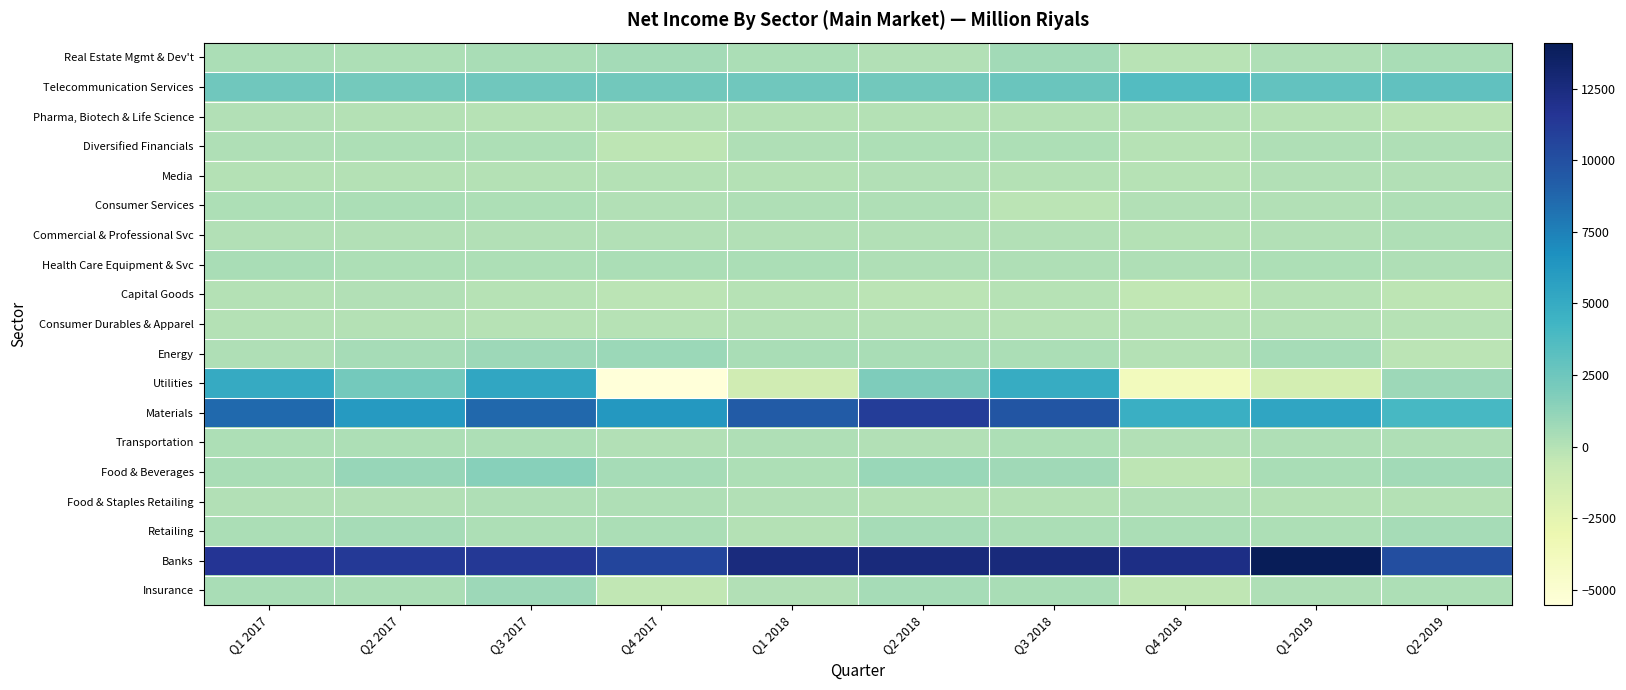

Which has a higher value, Q4 2018 or Q2 2018?

Q2 2018